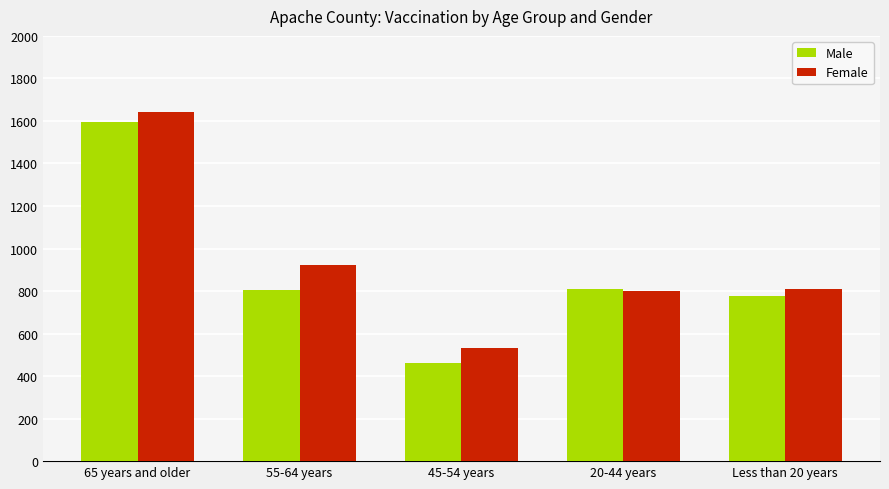

What are all the series names shown in the legend?

Male, Female